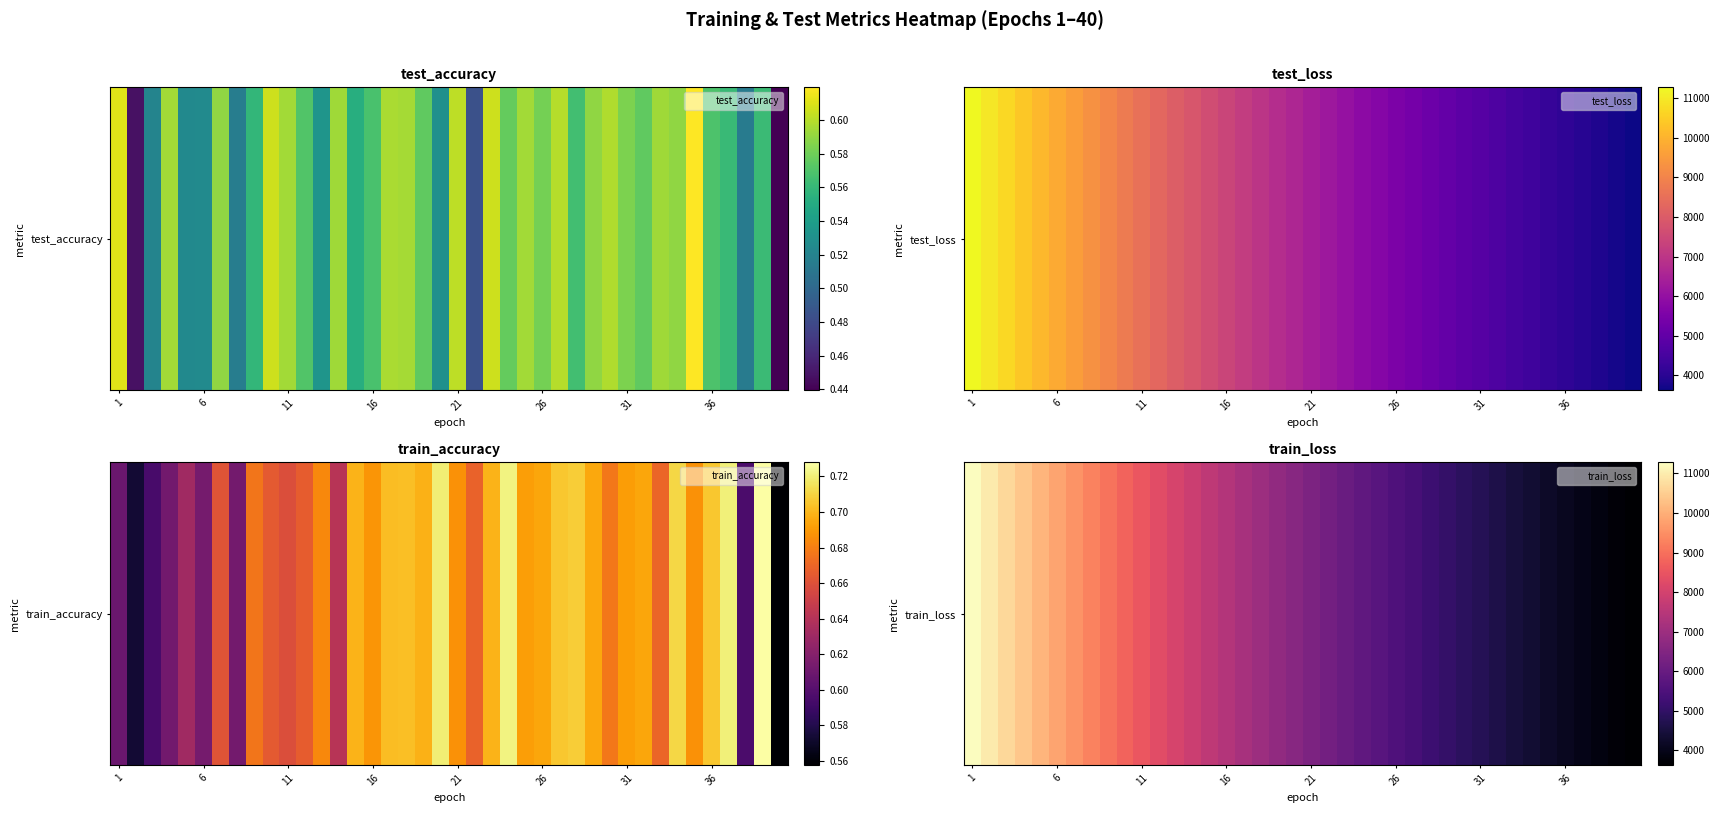

What is the smallest value displayed?

3633.3